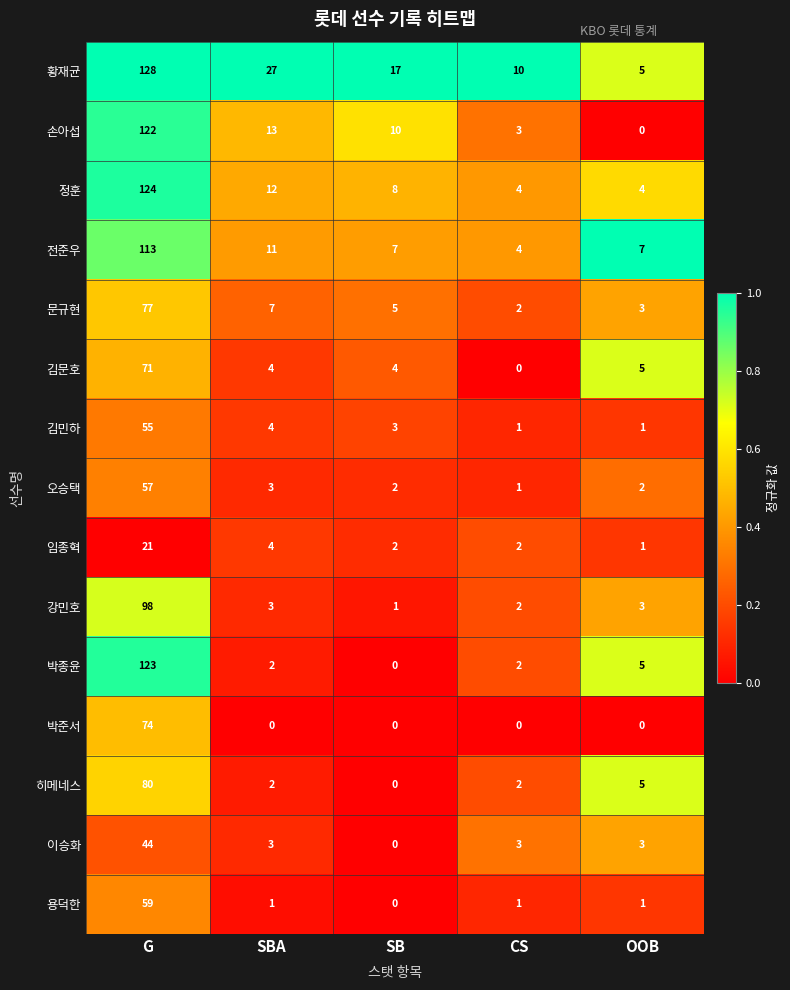

At how many categories does at least one series exceed 0?

5